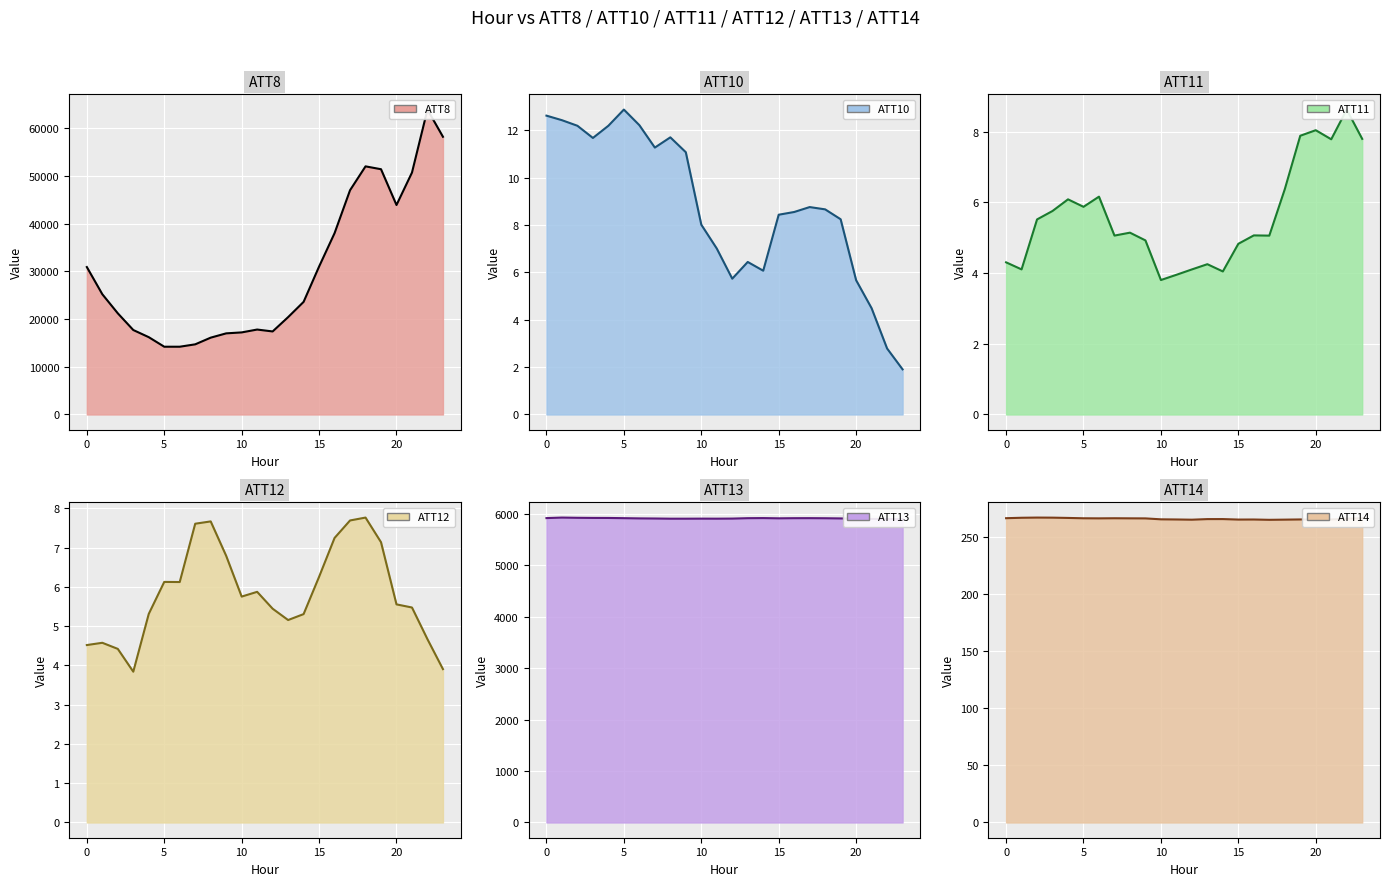

True or false: ATT12 and ATT8 intersect in this chart.

False